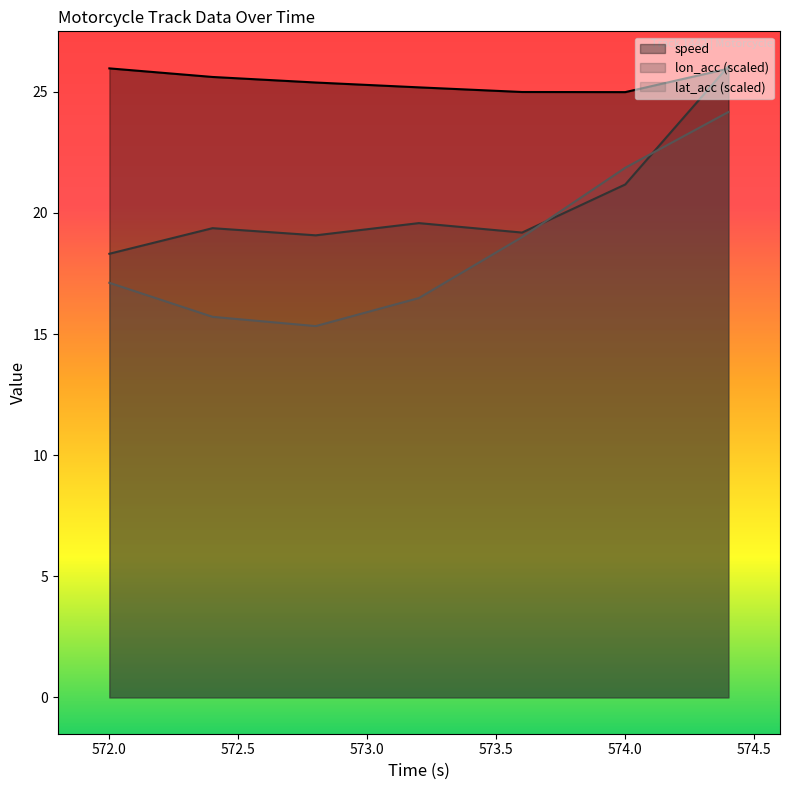

How many data points in lat_acc are less than 17?

3